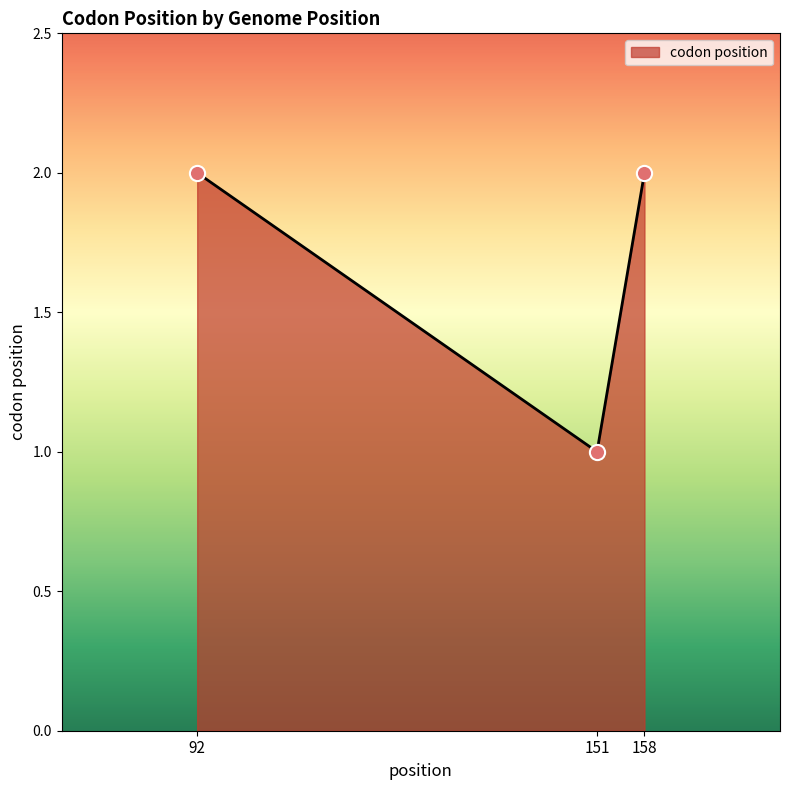

Which has a higher value, 151 or 92?

92